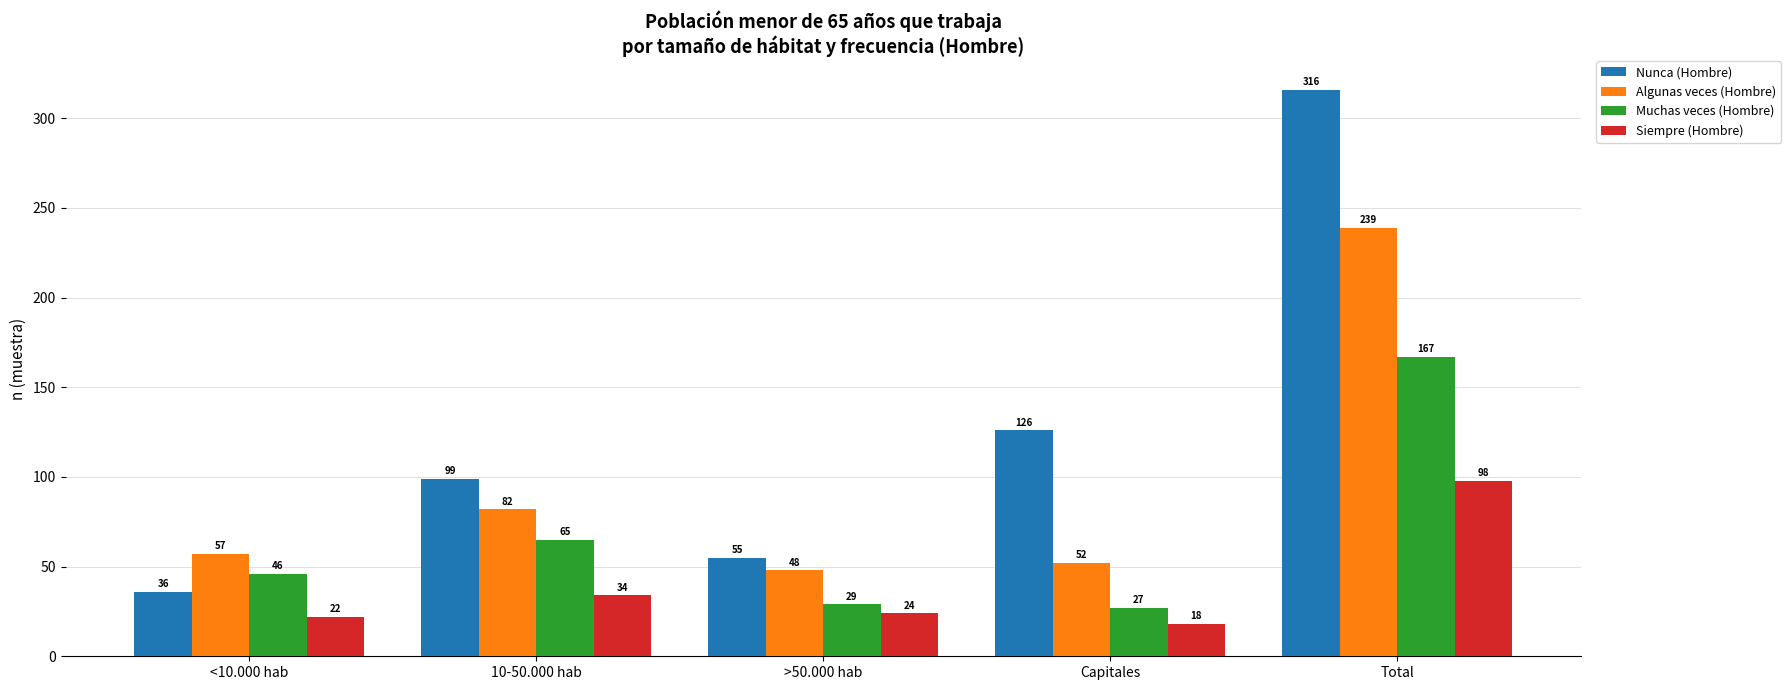

What is the difference between the maximum and minimum values in the Algunas veces (Hombre) series?

191